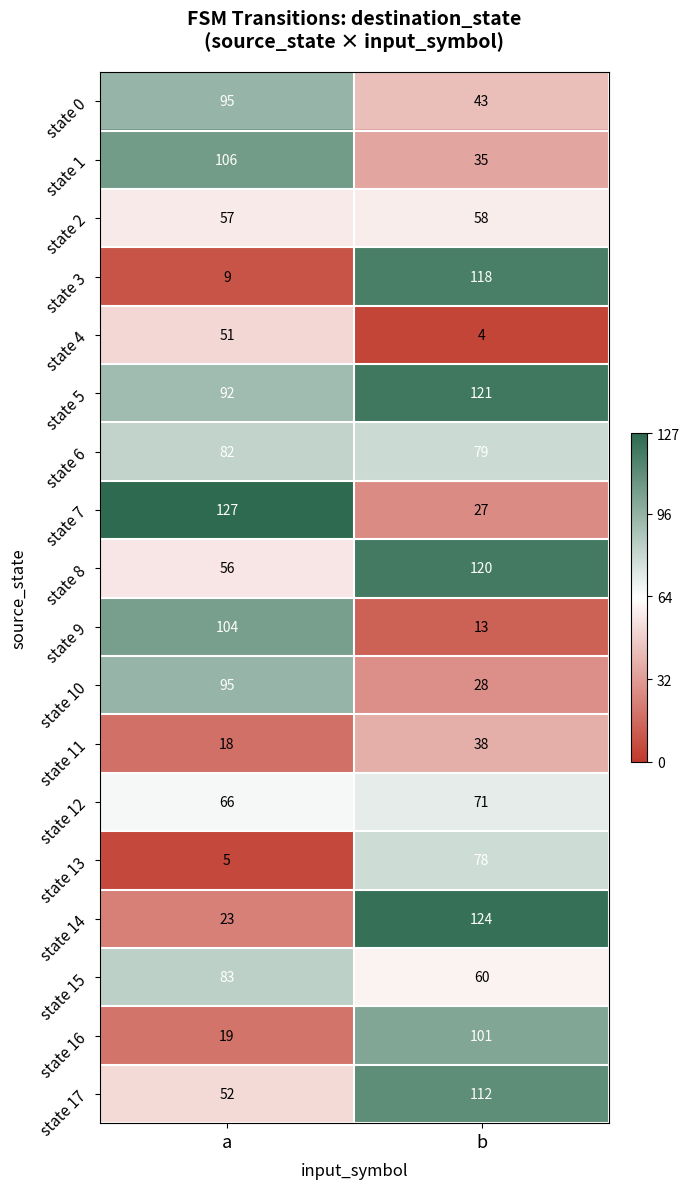

What is the sum of the state 7 values at b and a?

154